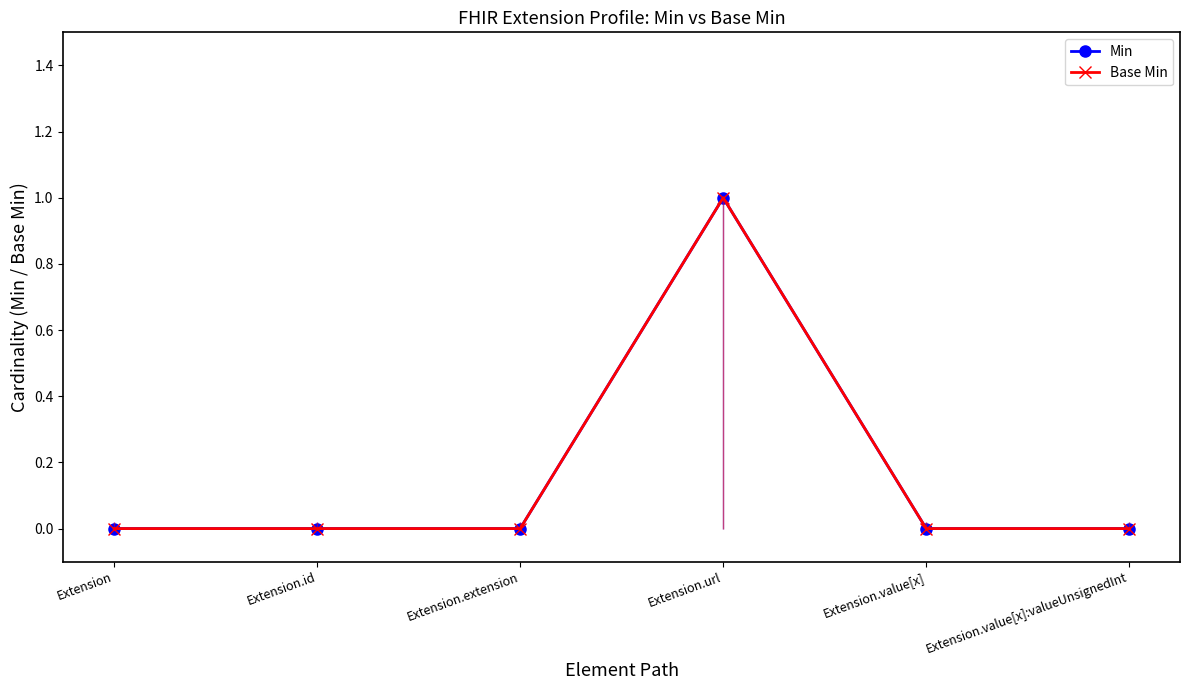

At which category does Min reach its first local peak?

Extension.url